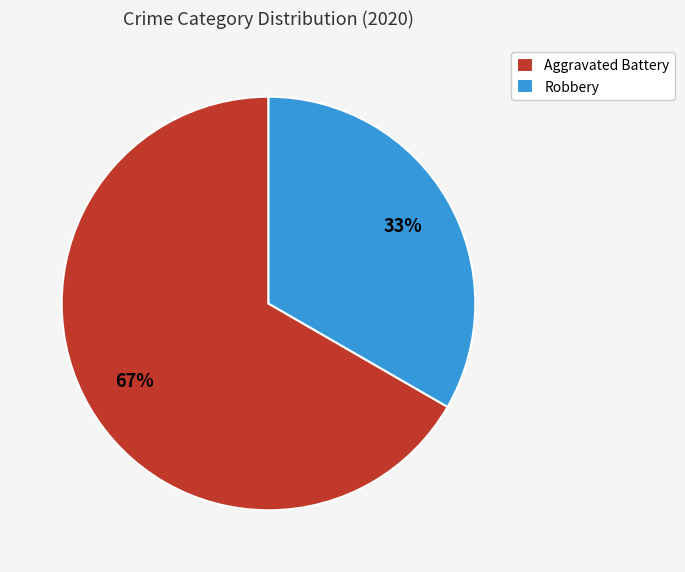

What percentage is the Aggravated Battery slice, to the nearest percent?

67%